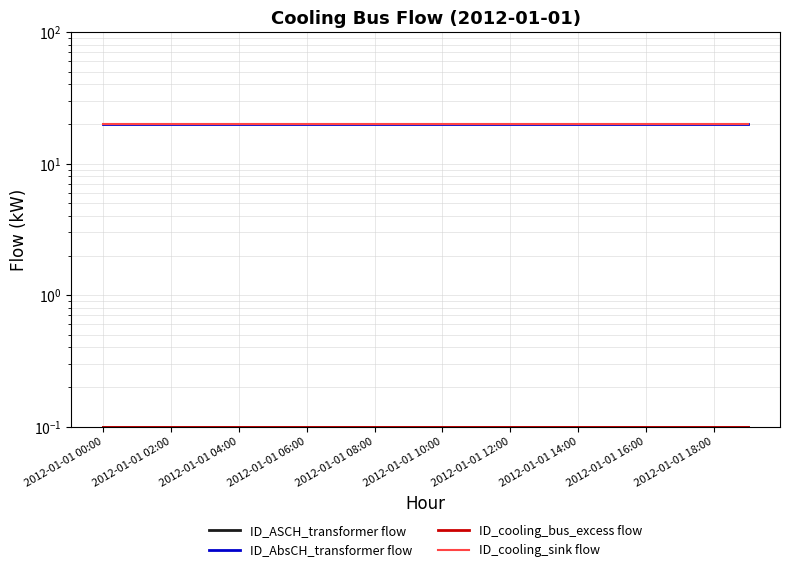

True or false: ID_ASCH_transformer flow and ID_cooling_bus_excess flow cross at least once.

False